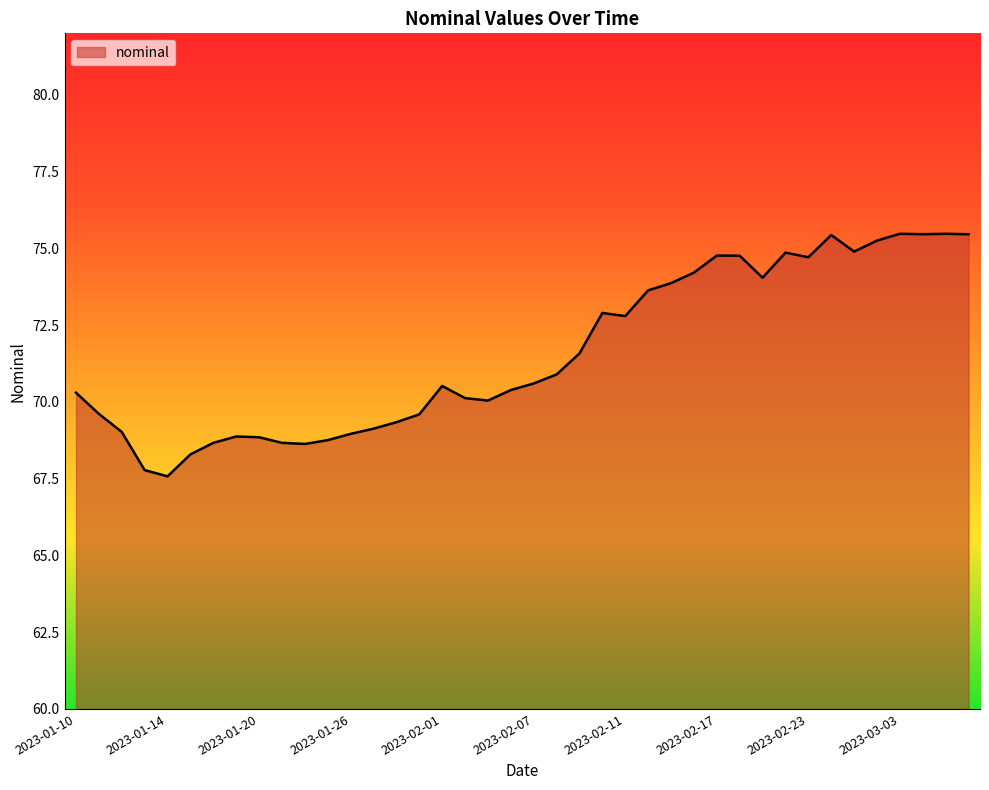

What is the difference between the maximum and minimum values?

7.9